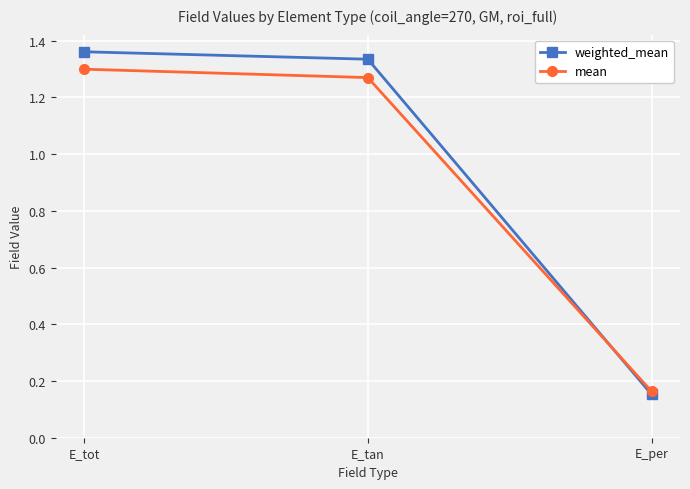

How many distinct data groups are displayed?

2